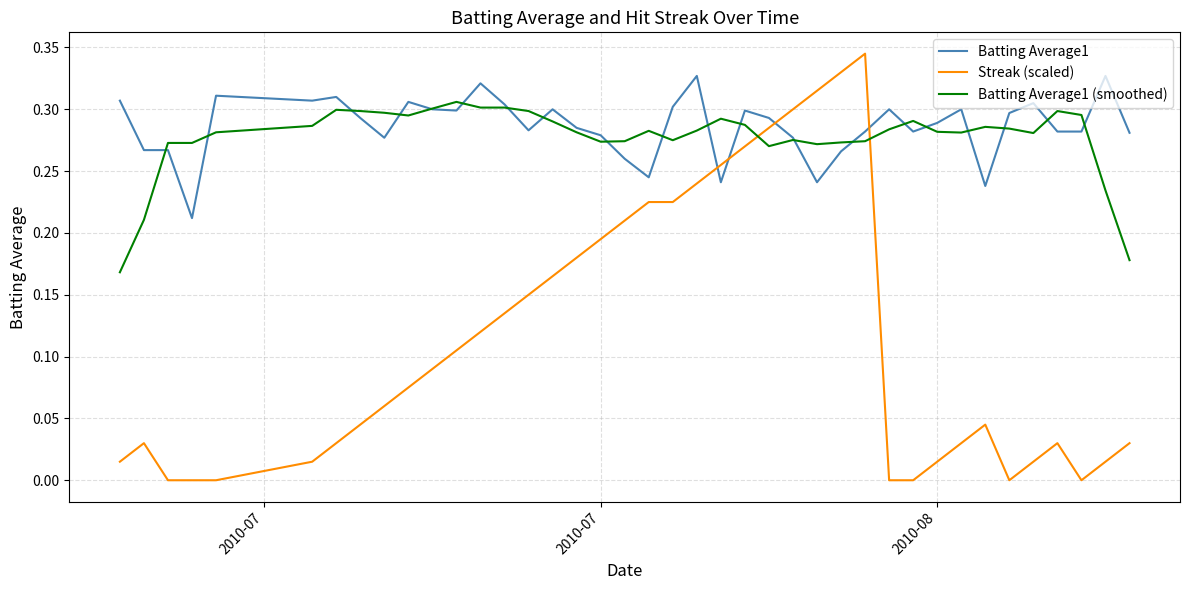

True or false: Streak (scaled) and Batting Average1 intersect in this chart.

True